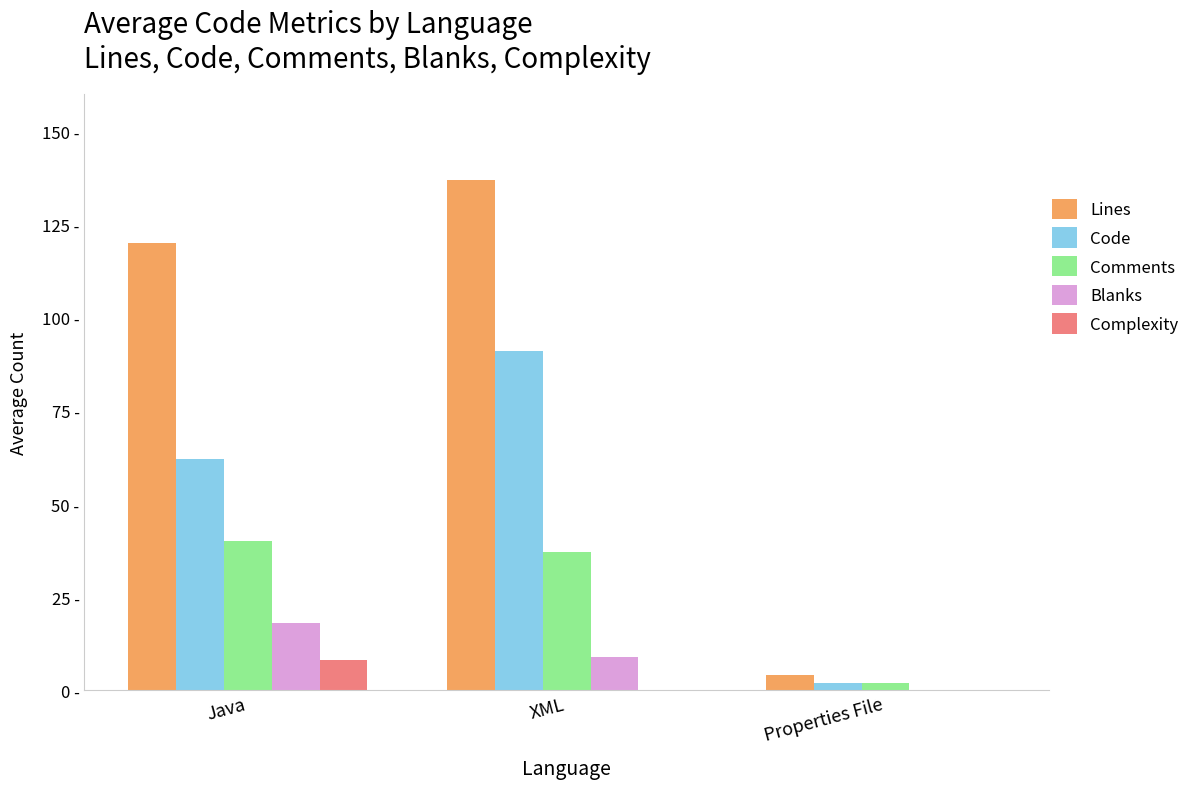

What are all the series names shown in the legend?

Lines, Code, Comments, Blanks, Complexity